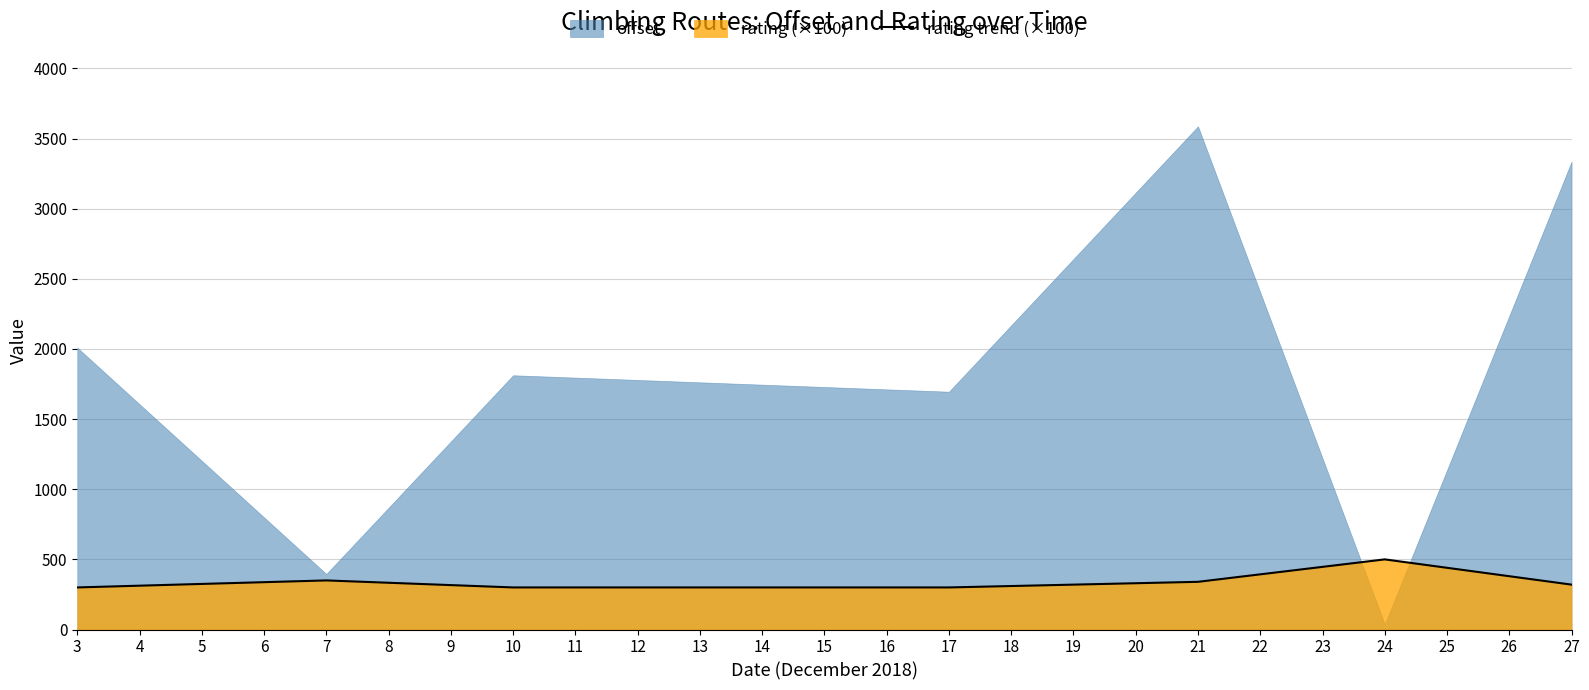

Where does the data first go above 320?

7